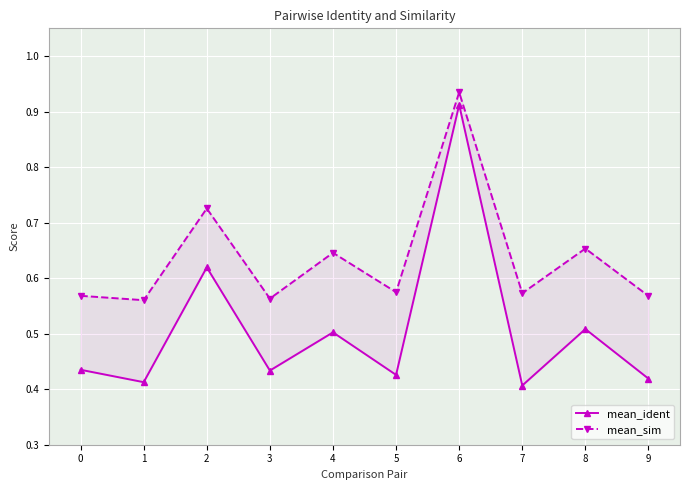

Where is the first local minimum for mean_ident?

1